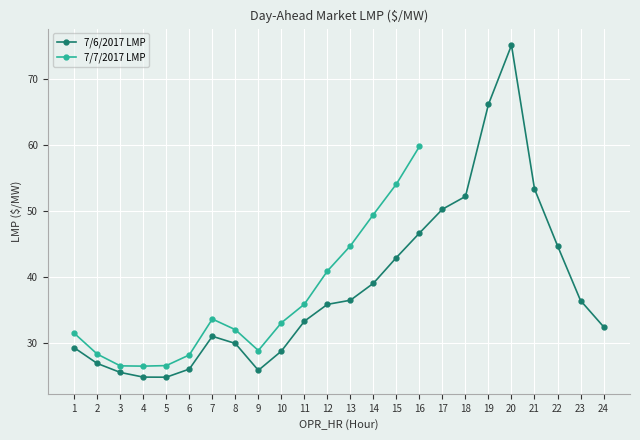

What is the lowest value of the 7/6/2017 LMP series?

24.9